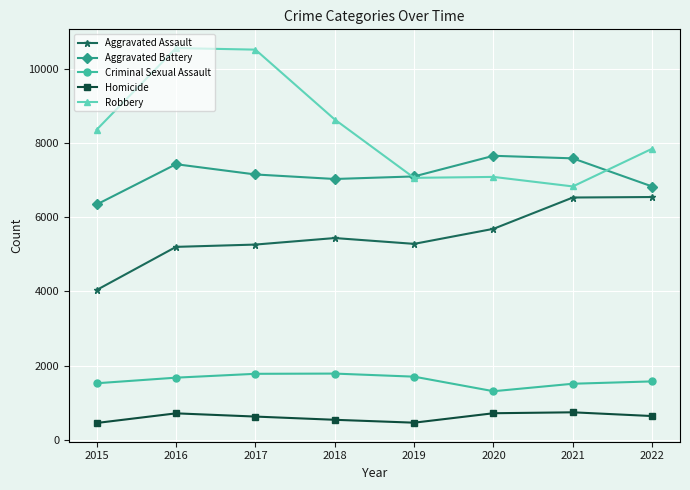

Which series changed the most between 2017 and 2020?

Robbery